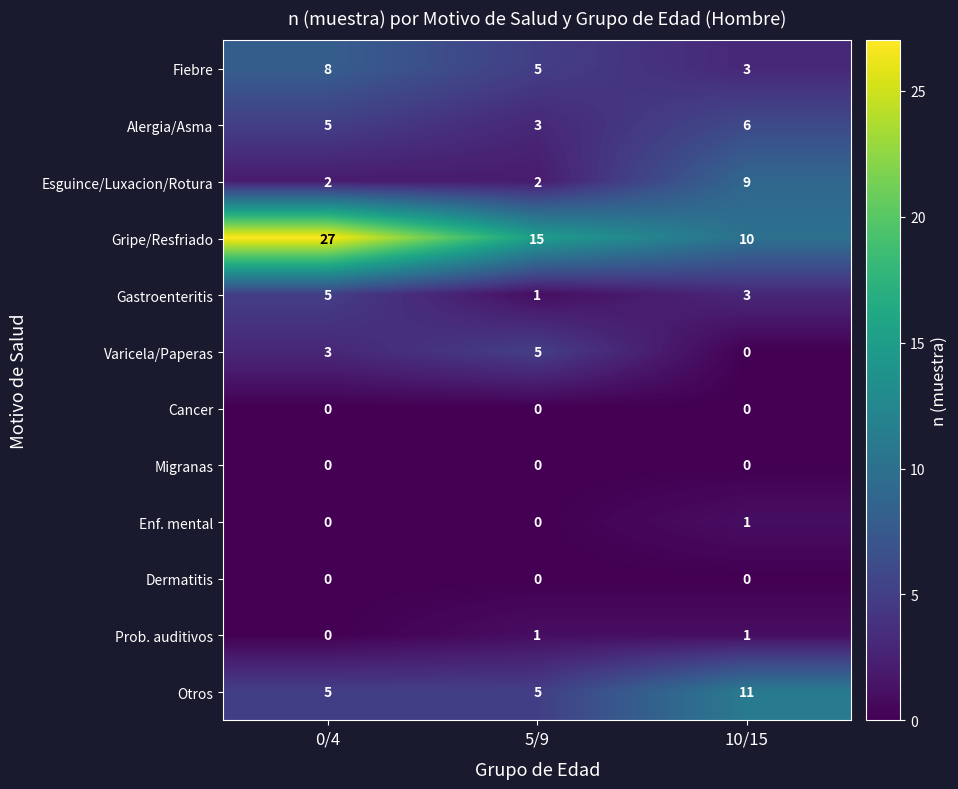

What is the sum of the Alergia/Asma values at 5/9 and 0/4?

8